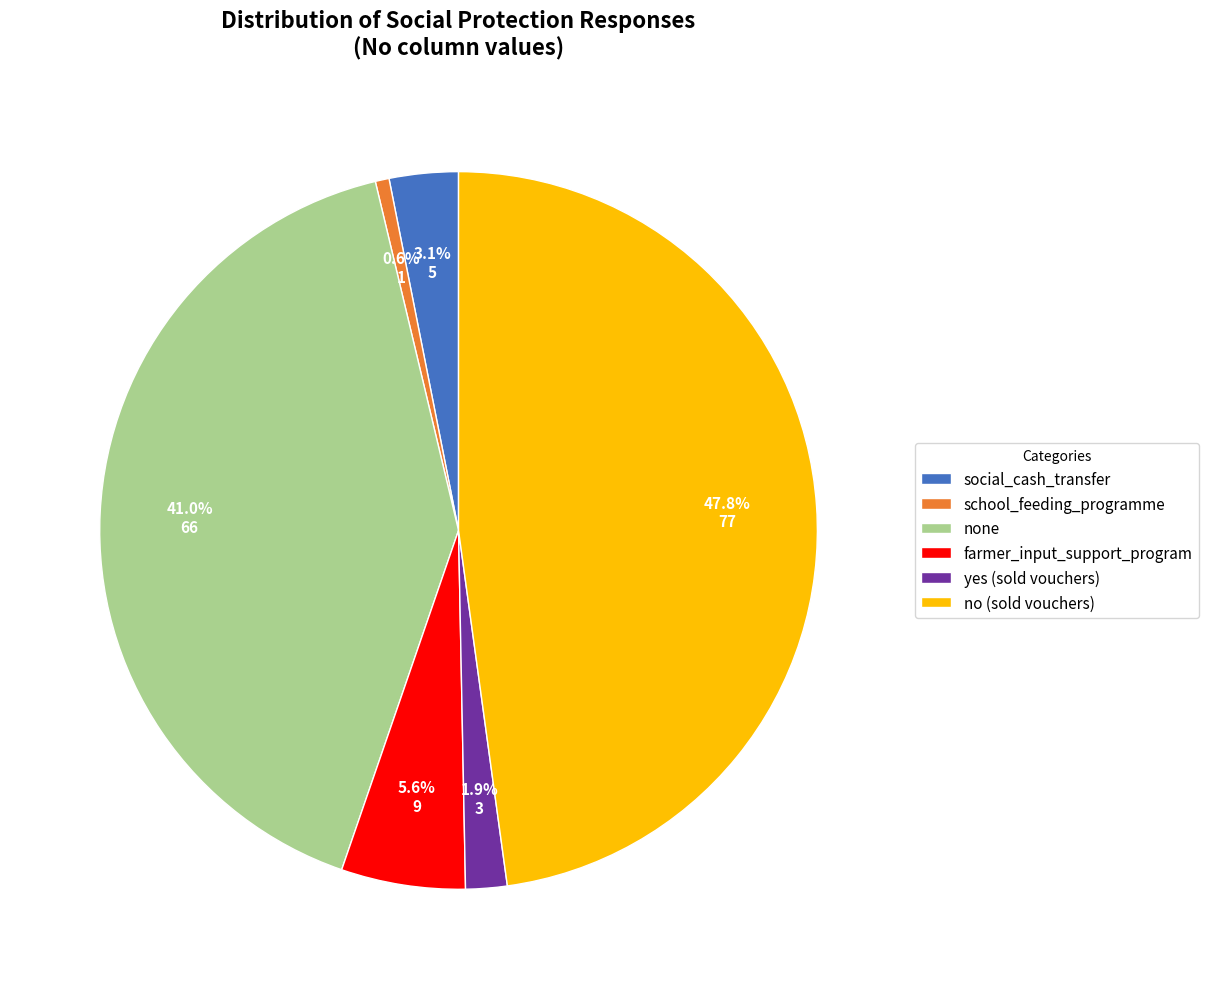

Does any single category account for the majority?

No